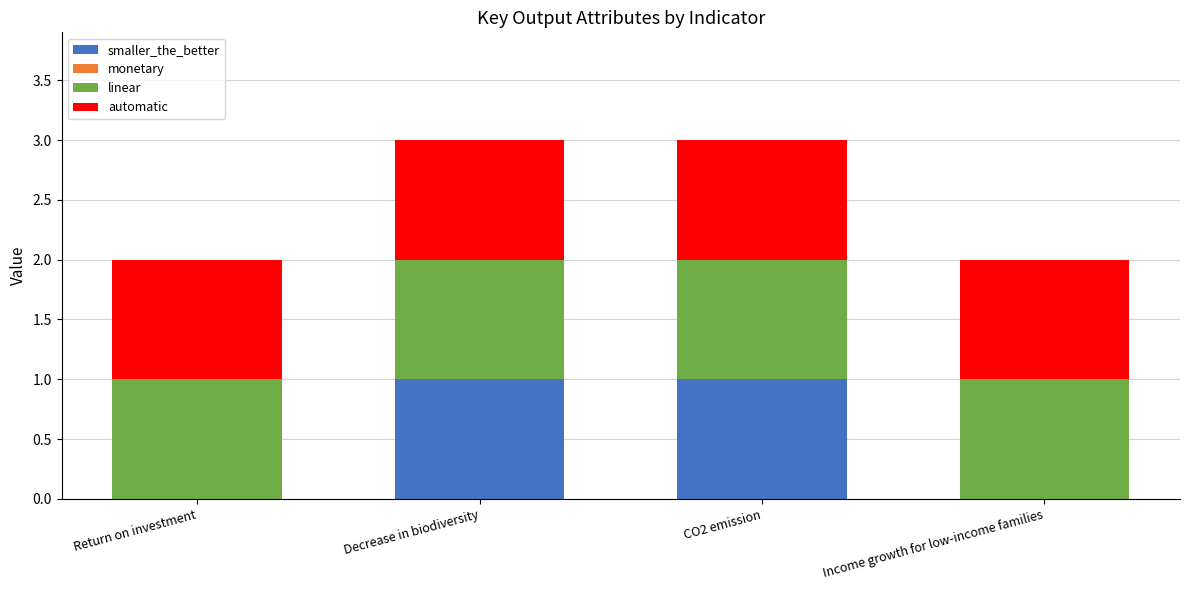

Is it true that smaller_the_better equals 0 at Return on investment?

True